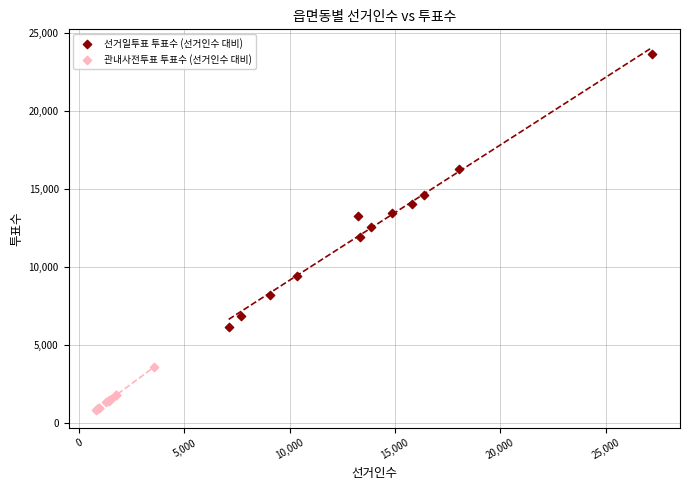

Which series has the widest spread of Y values?

선거일투표 투표수 (선거인수 대비)